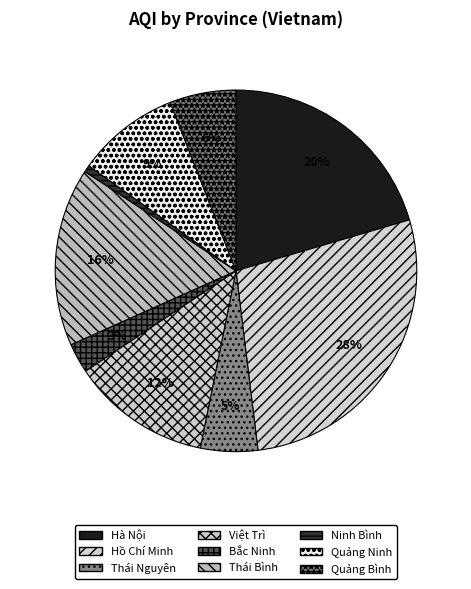

To the nearest percent, what is the difference between the Thái Nguyên and Quảng Bình slice percentages?

1%